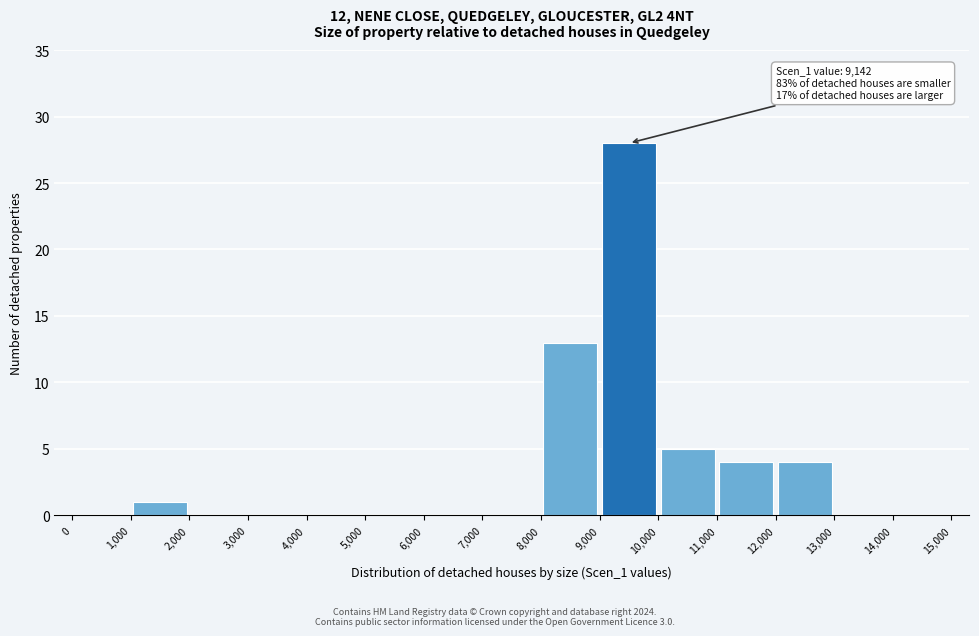

Over which range of the x-axis is the bar tallest?

9,000 to 10,000